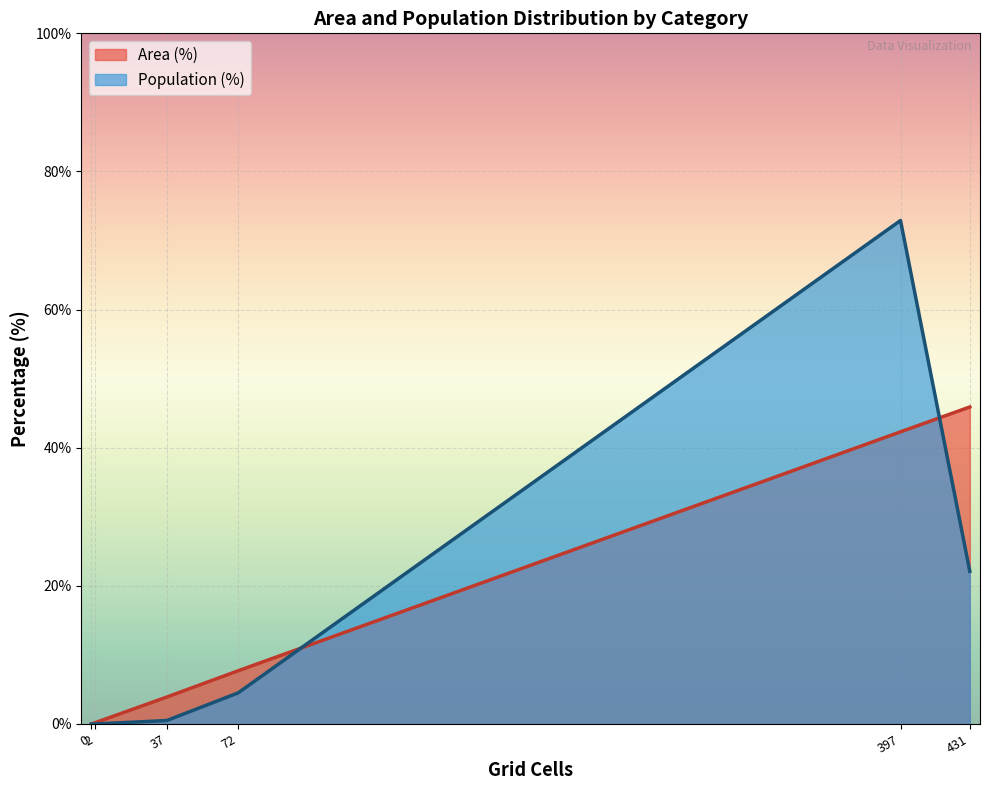

What is the maximum value for Population (%)?

72.9